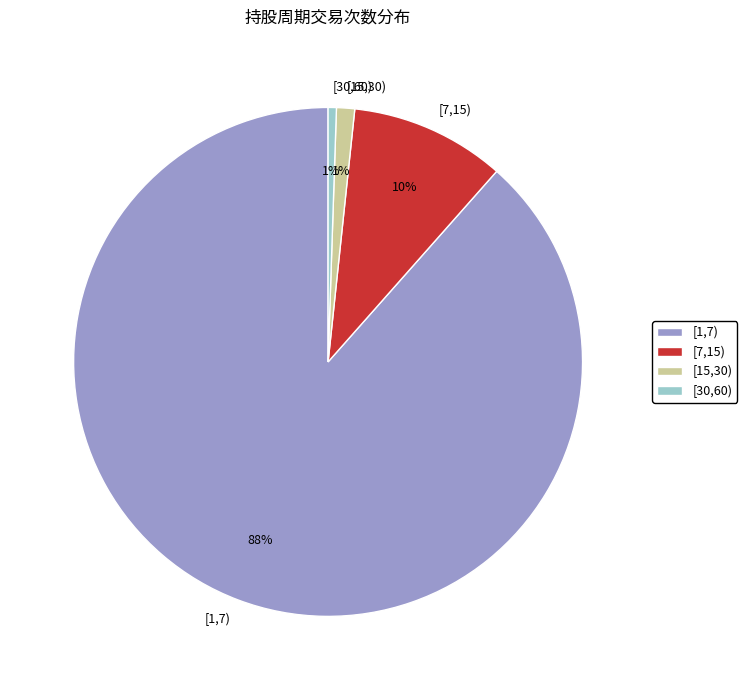

Count the number of slices in the pie.

4